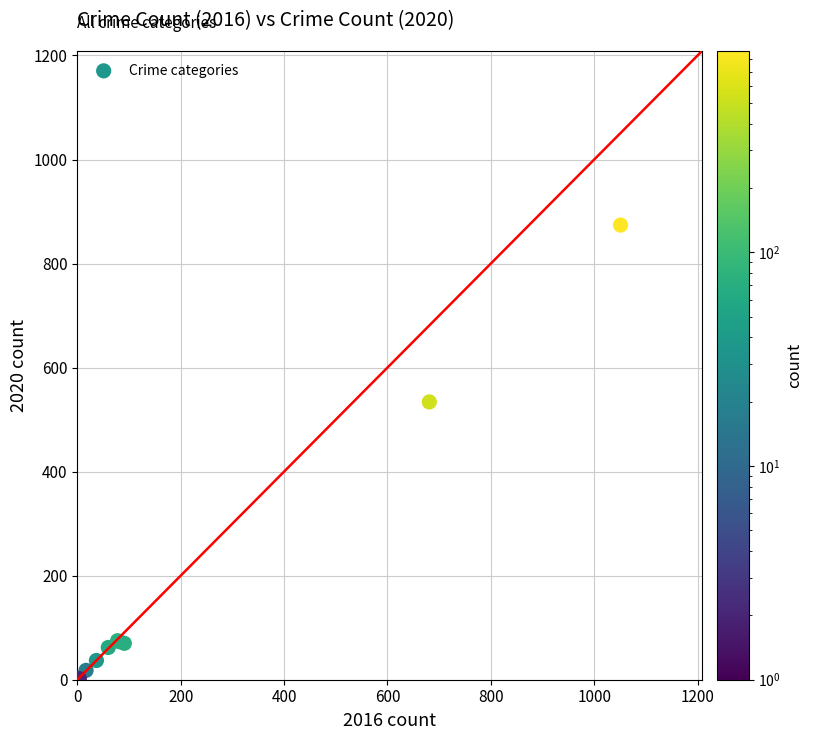

What Y value in the scatter plot is closest to 438?

534